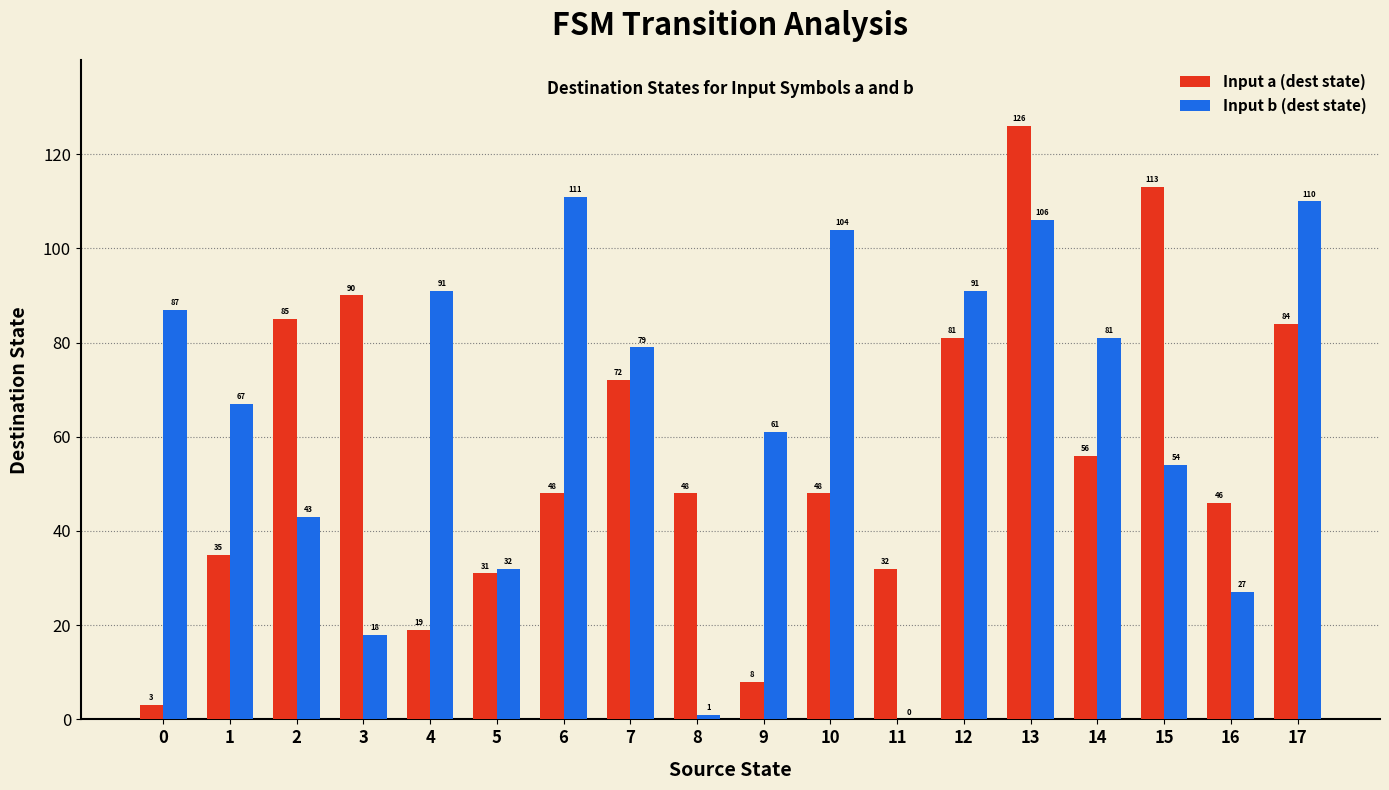

What value does the Input a (dest state) series have at 7, to the nearest 50?

50